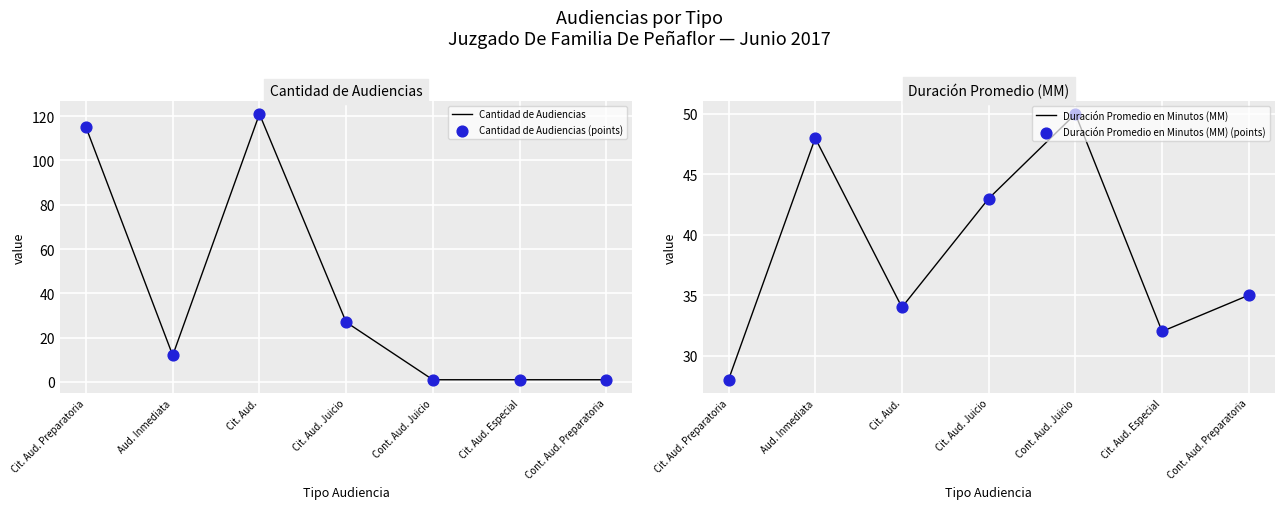

Which series reaches the minimum Y coordinate?

Cantidad de Audiencias